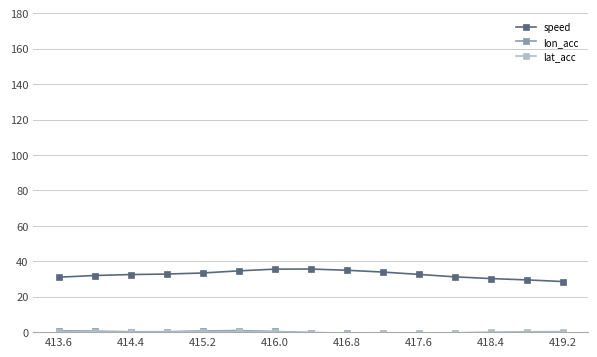

Is this an area chart (filled region under the line)?

No